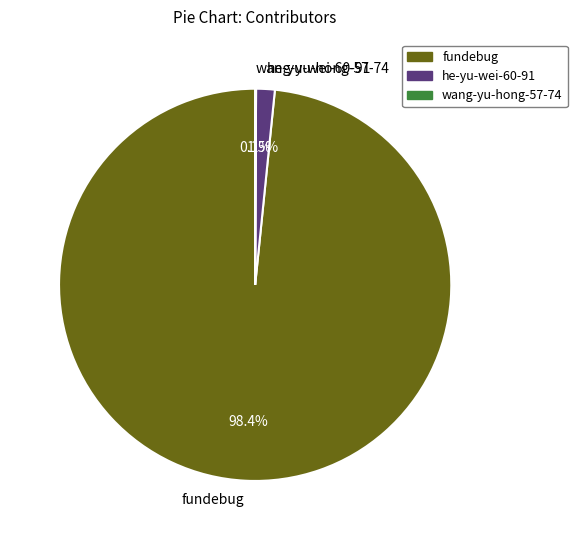

What is the largest slice in the pie chart?

fundebug